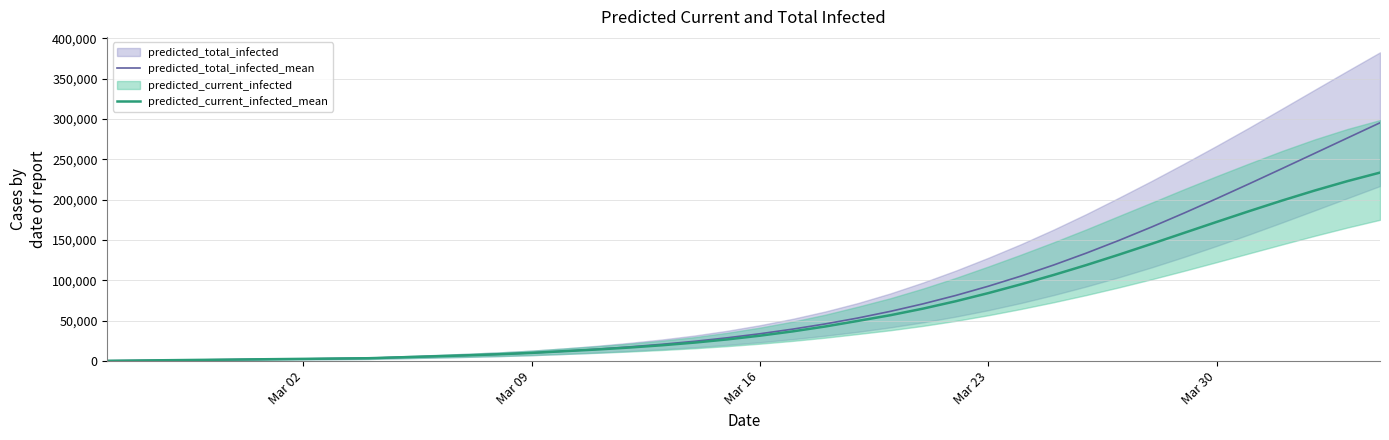

List the series in order of their peak value, highest first.

predicted_total_infected_mean, predicted_current_infected_mean